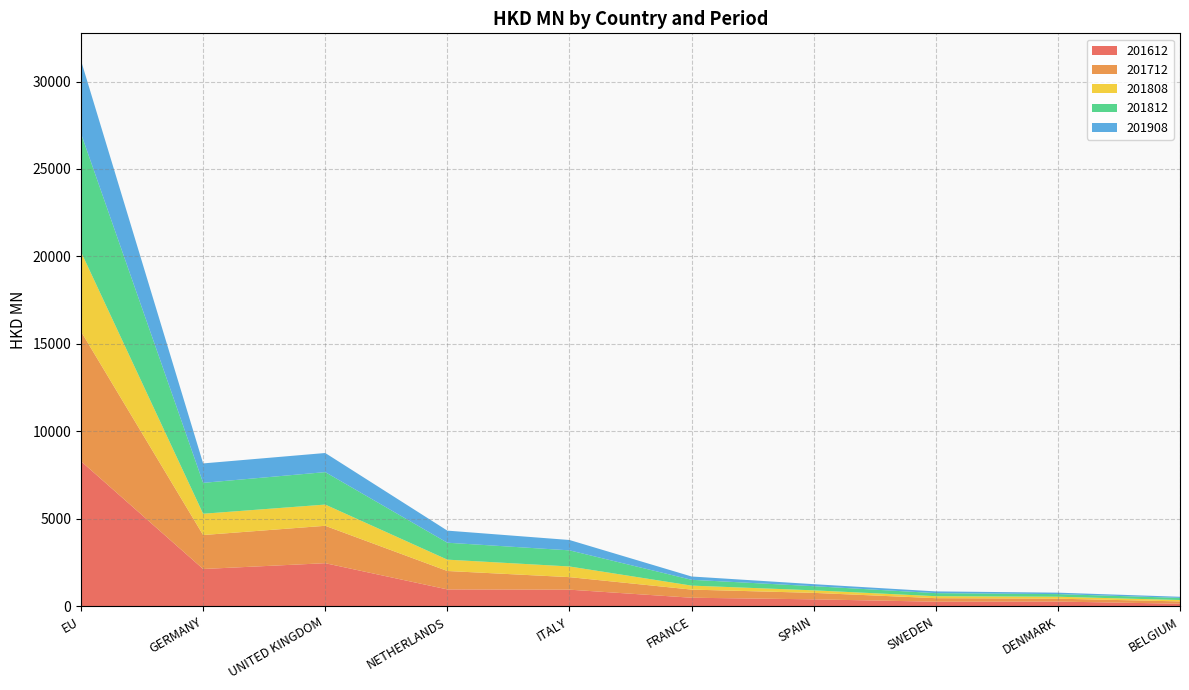

Reading left to right, transcribe all the data shown in this chart.

201612: EU=8292.1	GERMANY=2133.9	UNITED KINGDOM=2465.6	NETHERLANDS=966.8	ITALY=952.6	FRANCE=491.6	SPAIN=400.2	SWEDEN=264.4	DENMARK=272.4	BELGIUM=150.1
201712: EU=7417.0	GERMANY=1942.0	UNITED KINGDOM=2138.6	NETHERLANDS=1053.7	ITALY=716.5	FRANCE=465.0	SPAIN=370.1	SWEDEN=202.0	DENMARK=165.3	BELGIUM=131.7
201808: EU=4549.7	GERMANY=1217.0	UNITED KINGDOM=1213.4	NETHERLANDS=648.7	ITALY=609.8	FRANCE=228.4	SPAIN=144.3	SWEDEN=113.6	DENMARK=111.4	BELGIUM=78.7
201812: EU=6764.8	GERMANY=1765.8	UNITED KINGDOM=1854.4	NETHERLANDS=967.6	ITALY=921.4	FRANCE=331.6	SPAIN=237.3	SWEDEN=174.5	DENMARK=150.0	BELGIUM=122.9
201908: EU=4171.3	GERMANY=1111.0	UNITED KINGDOM=1092.9	NETHERLANDS=691.1	ITALY=592.3	FRANCE=189.2	SPAIN=115.3	SWEDEN=99.4	DENMARK=82.4	BELGIUM=63.0